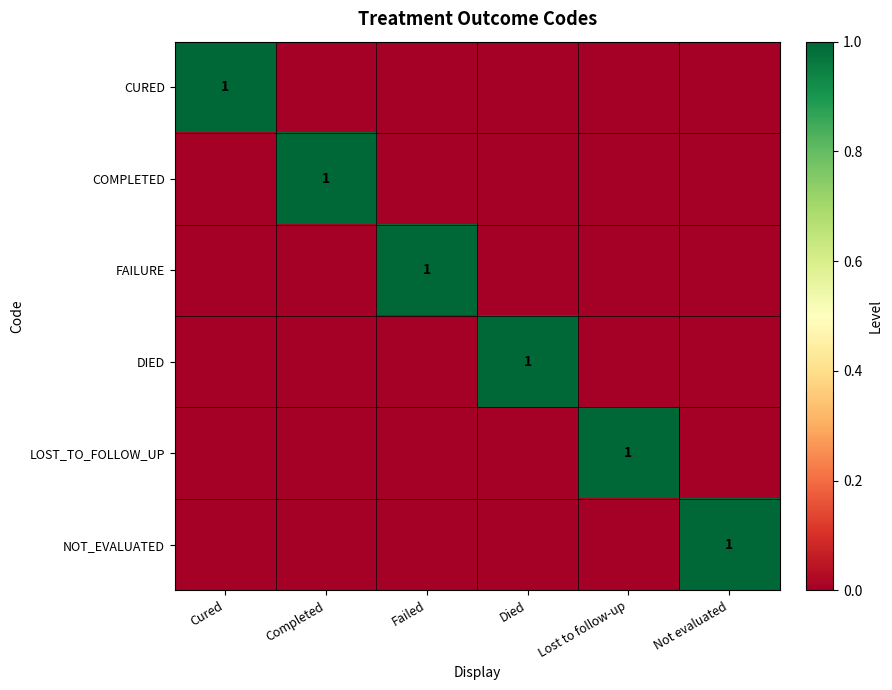

What is the difference between the DIED values at Not evaluated and Died?

1